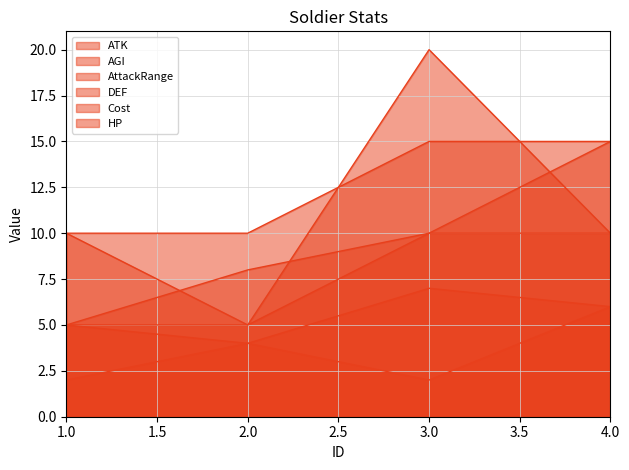

What is the sum of the HP values at 4 and 1?

25